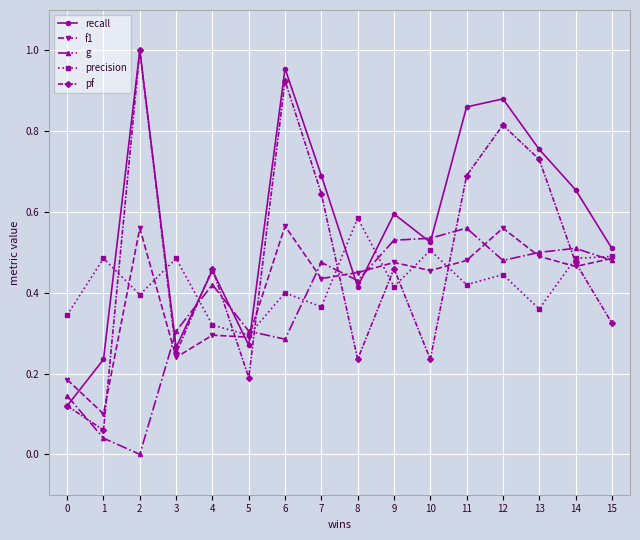

How many distinct data groups are displayed?

5